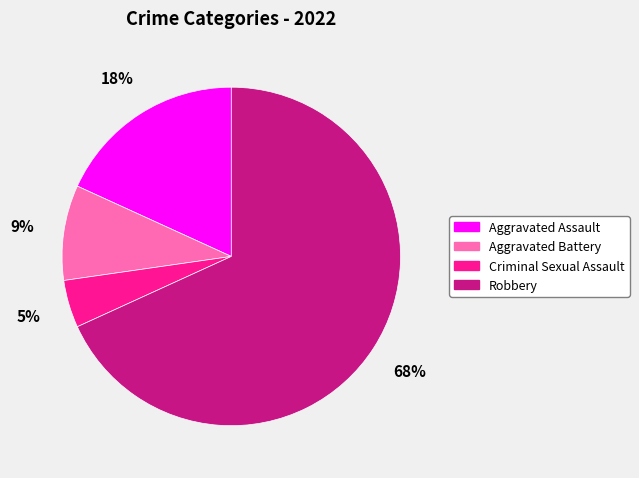

Which category has the smallest portion of the pie?

Criminal Sexual Assault